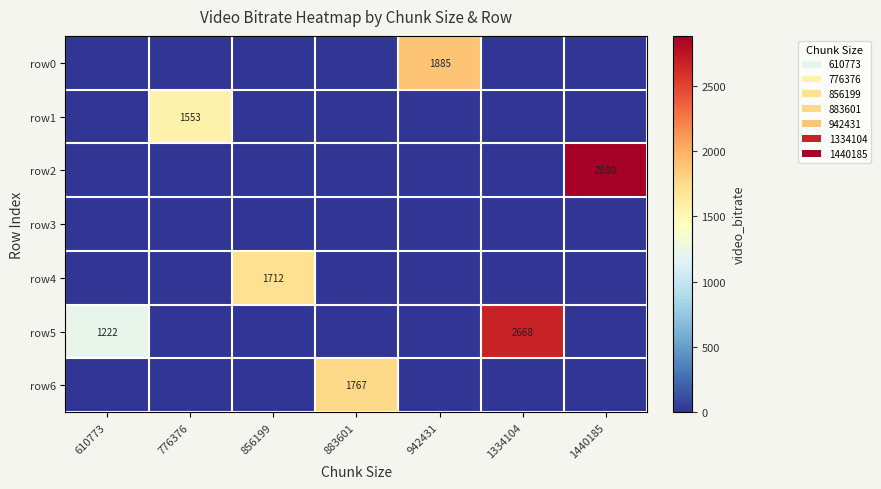

The value of row2 at 1440185 is 2880. True or false?

True